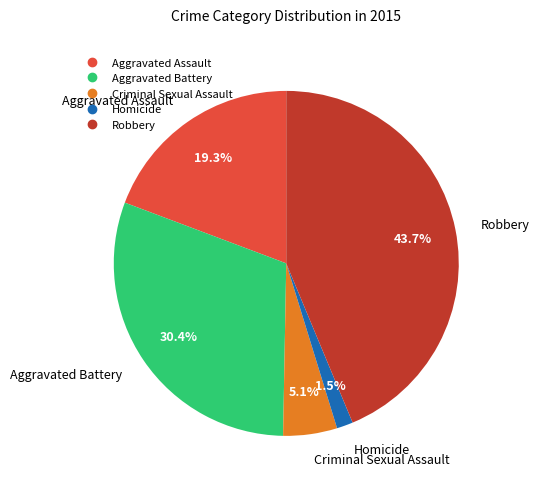

Which category has the biggest portion of the pie?

Robbery